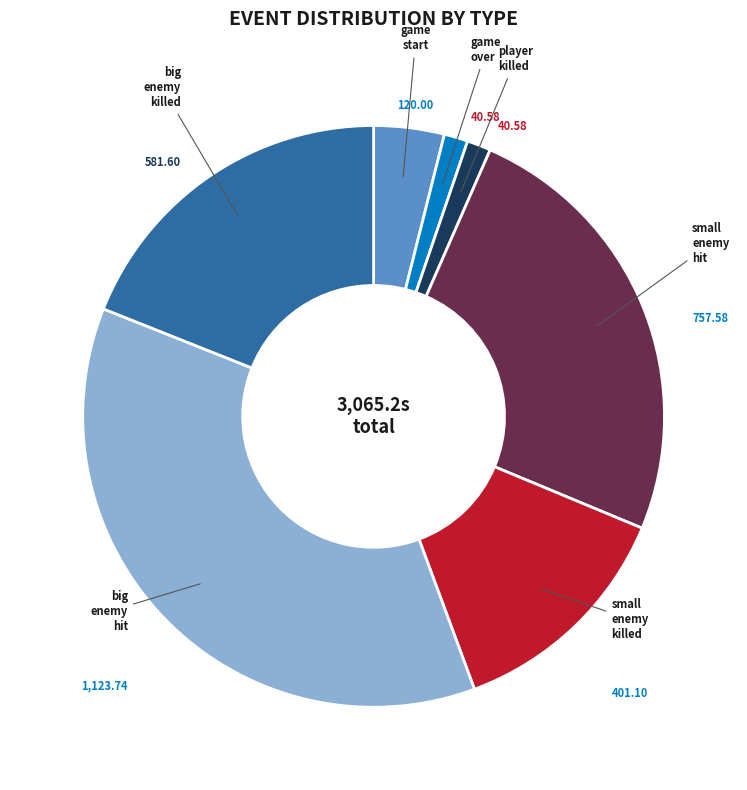

Is there any slice that represents more than half of the pie?

No